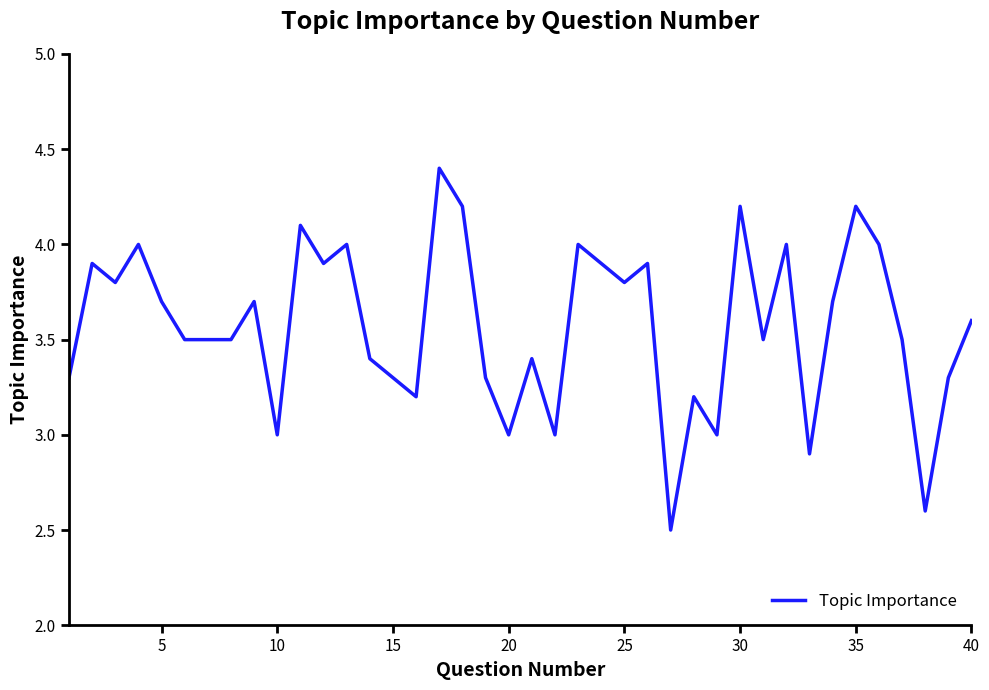

What is the greatest value displayed?

4.4